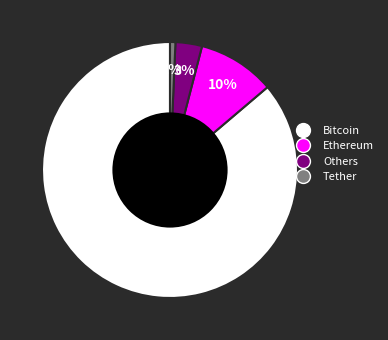

Between Tether and Bitcoin, which is larger?

Bitcoin